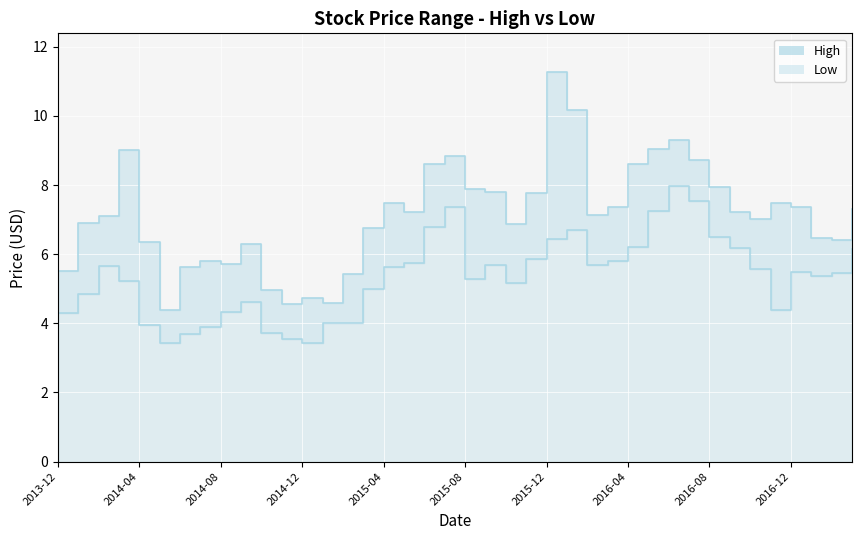

Count the number of categories in the chart.

40